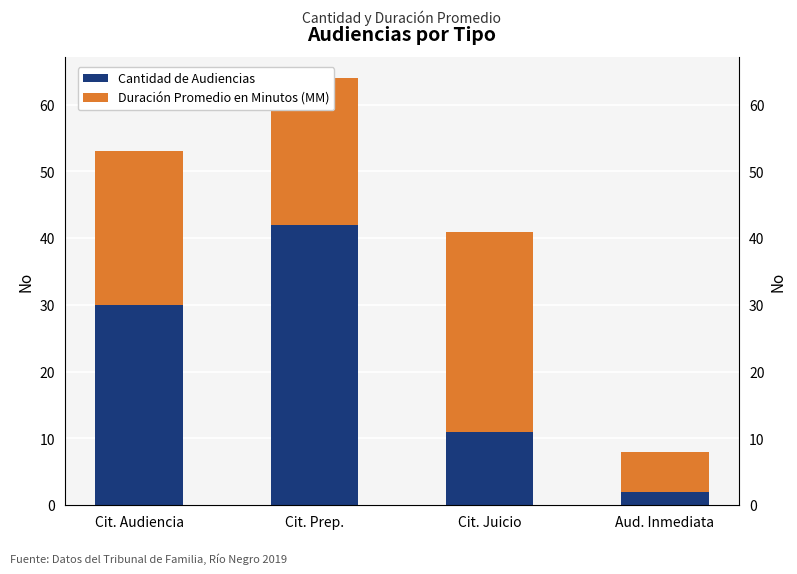

Does the chart contain any negative values?

No